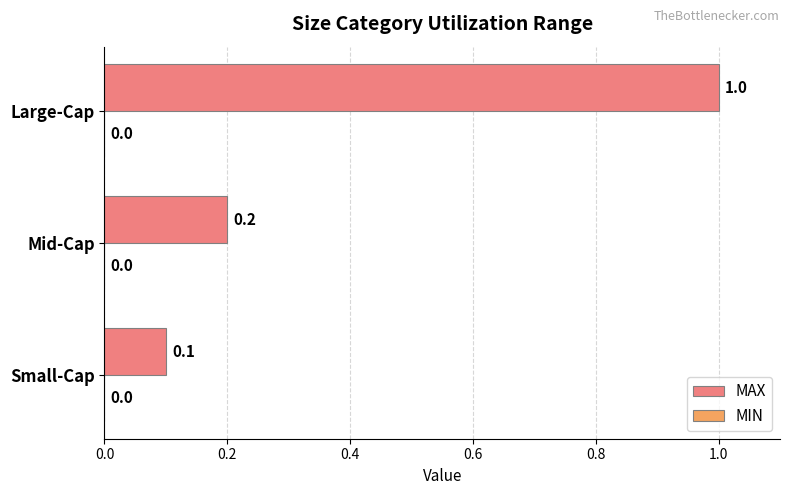

Which has a higher value, Large-Cap or Small-Cap?

Large-Cap